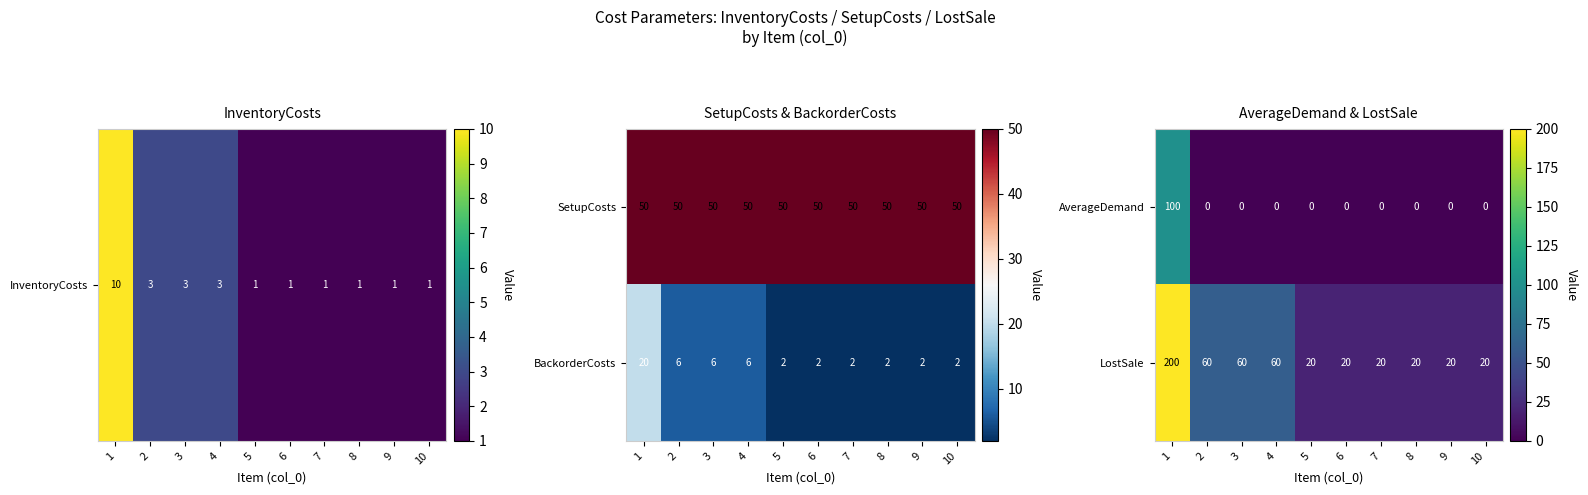

Which label corresponds to the largest value in the chart?

1